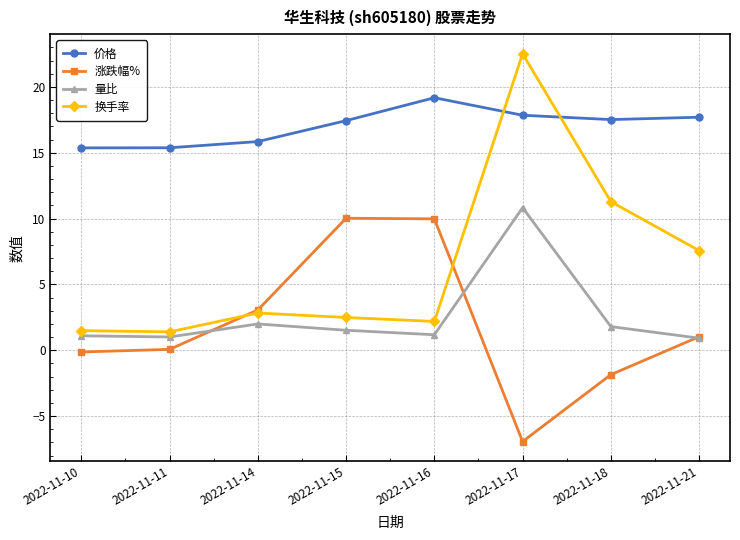

What is the smallest value displayed?

-6.9